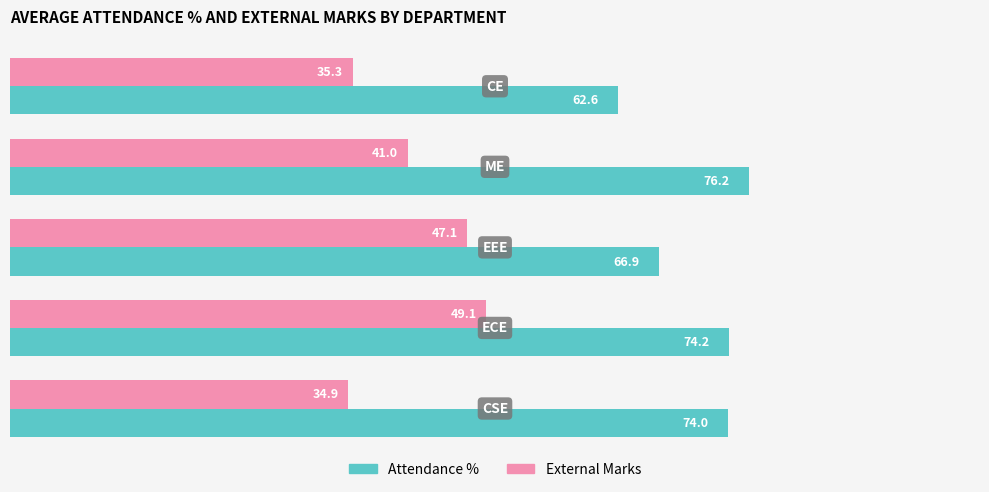

What is the sum of all Attendance % values?

353.9